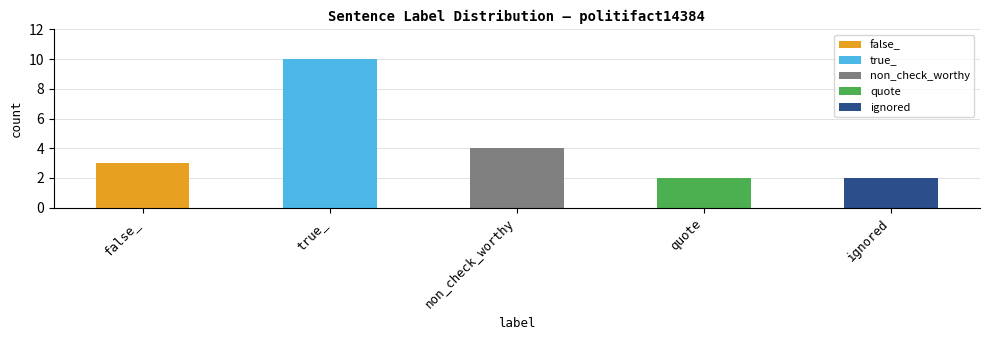

List the labels in order of value, largest first.

true_, non_check_worthy, false_, quote, ignored